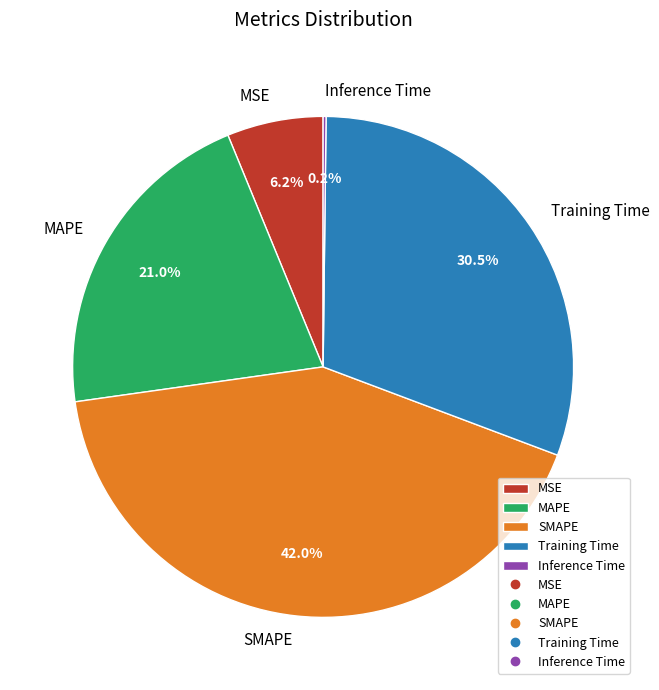

Is the sum of SMAPE and MSE greater than half?

No